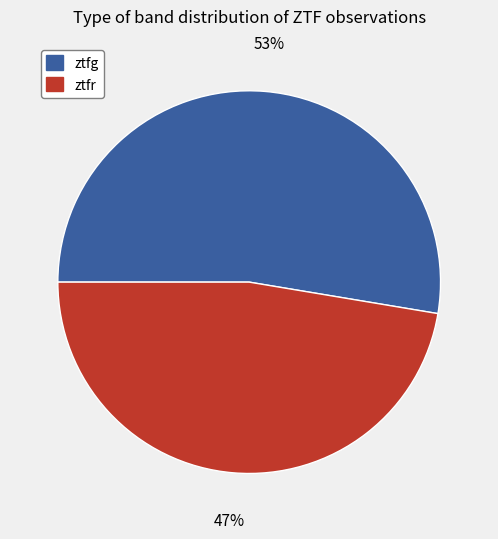

What is the largest slice in the pie chart?

ztfg